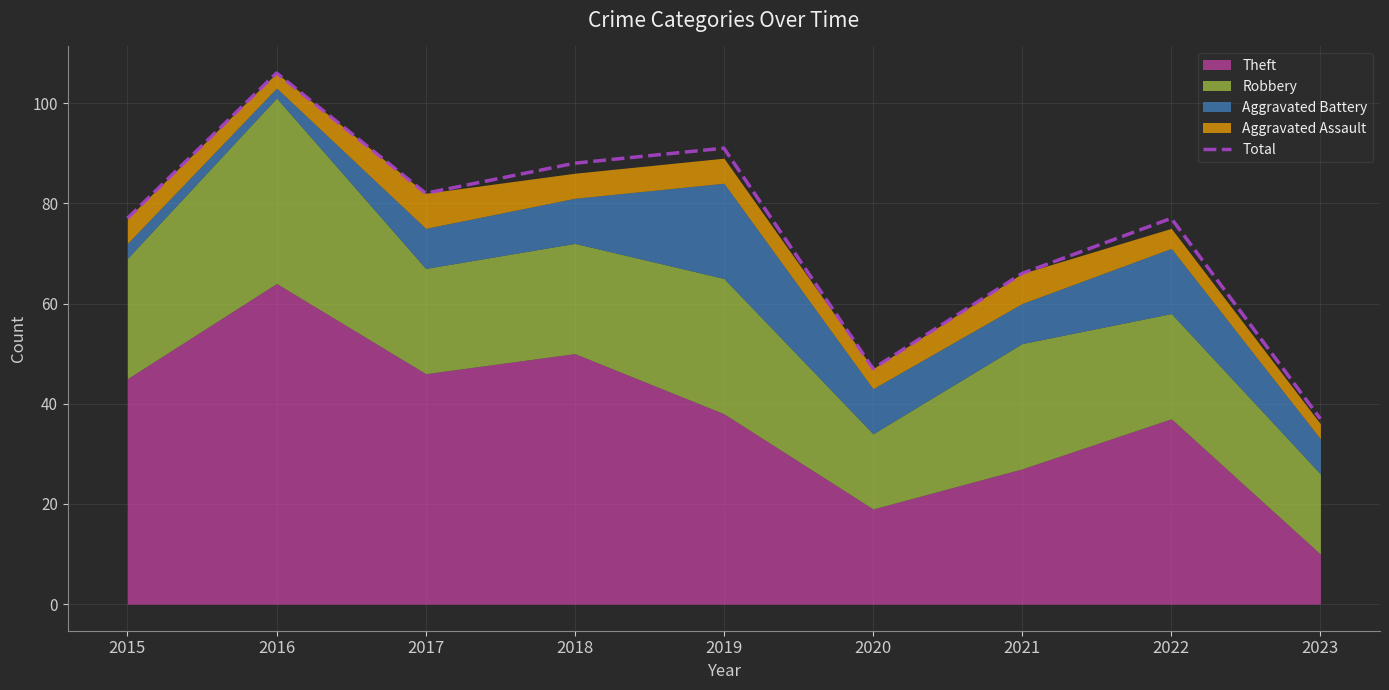

What is the average value?

75